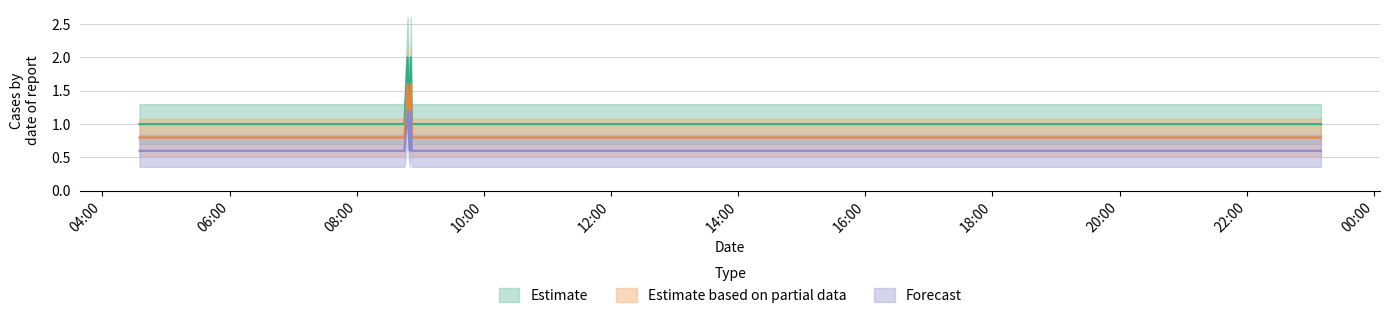

True or false: Estimate and Forecast intersect in this chart.

False